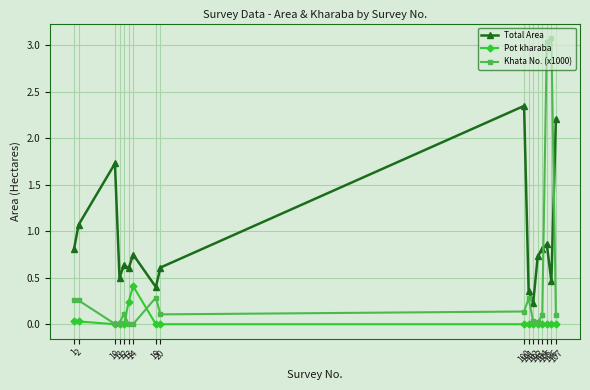

True or false: Pot kharaba and Total Area intersect in this chart.

False